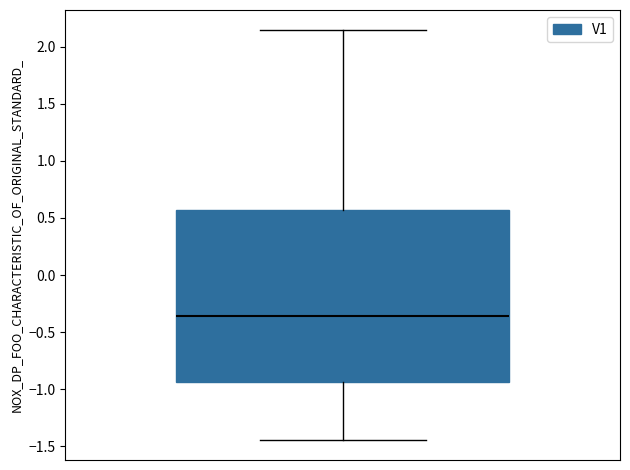

Read this box plot against the y-axis: the position of the median line, the range covered by the box, and the ends of both whiskers. The values are not printed on the chart, so give them approximately, as read against the axis.

median -0.35, box -0.95 to 0.55, whiskers -1.45 to 2.15